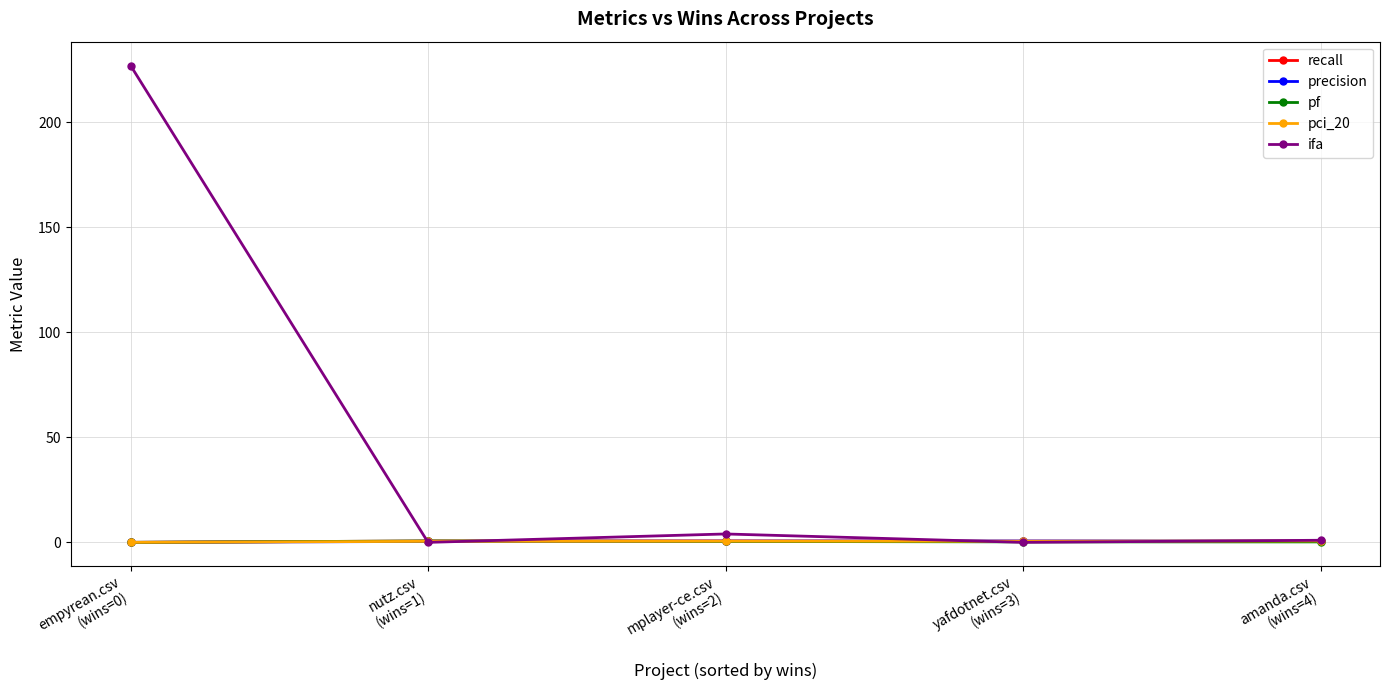

What is the average value of the precision series?

0.5